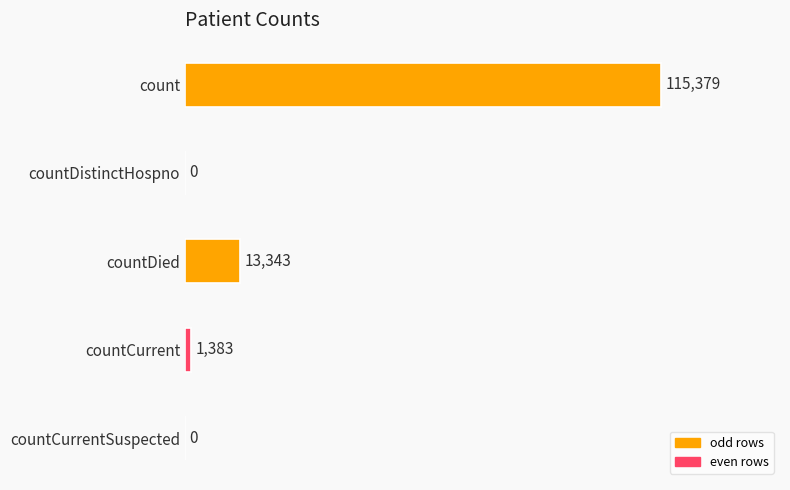

What is the sum of the values at countCurrent and countCurrentSuspected?

1383